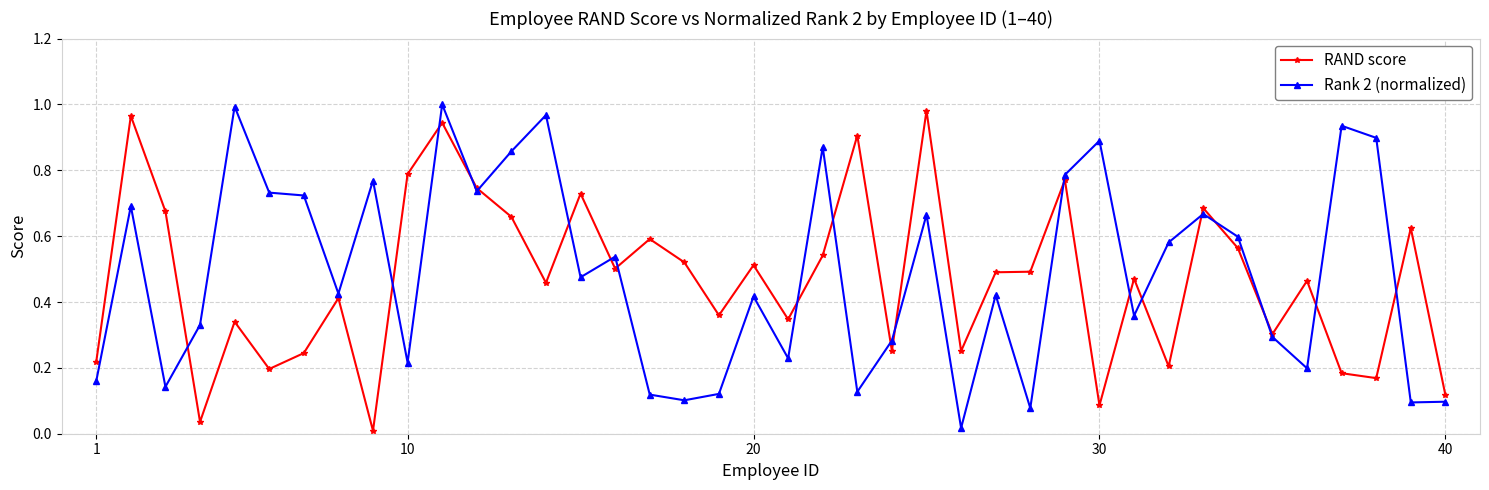

True or false: RAND score has more than 1 points higher than both neighbors.

True